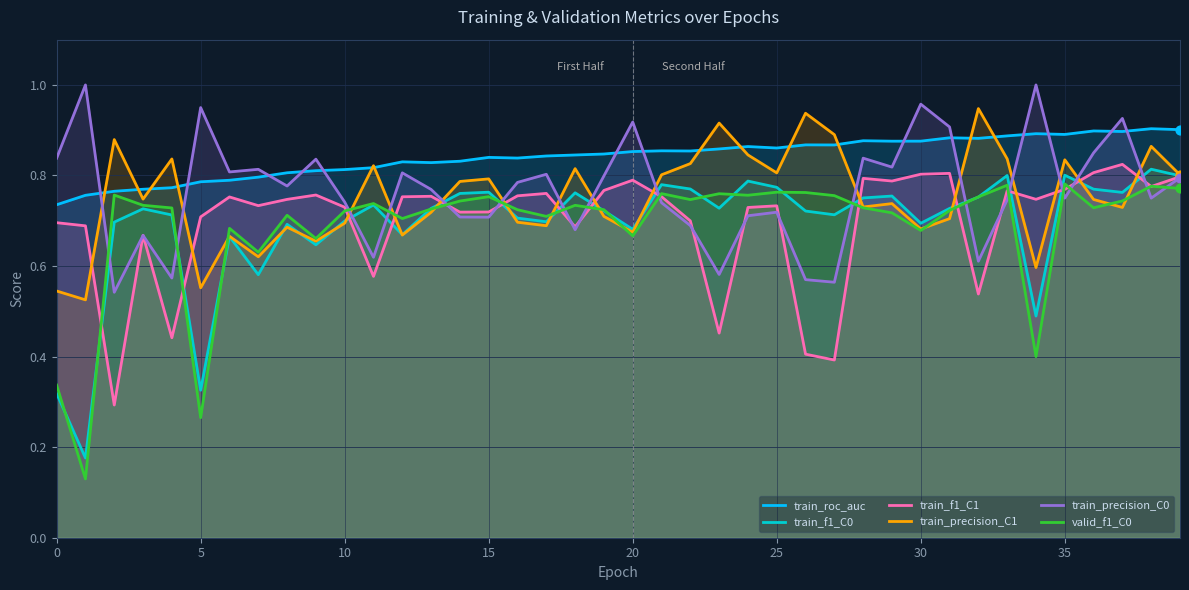

Which series has the widest spread of Y values?

valid_f1_C0